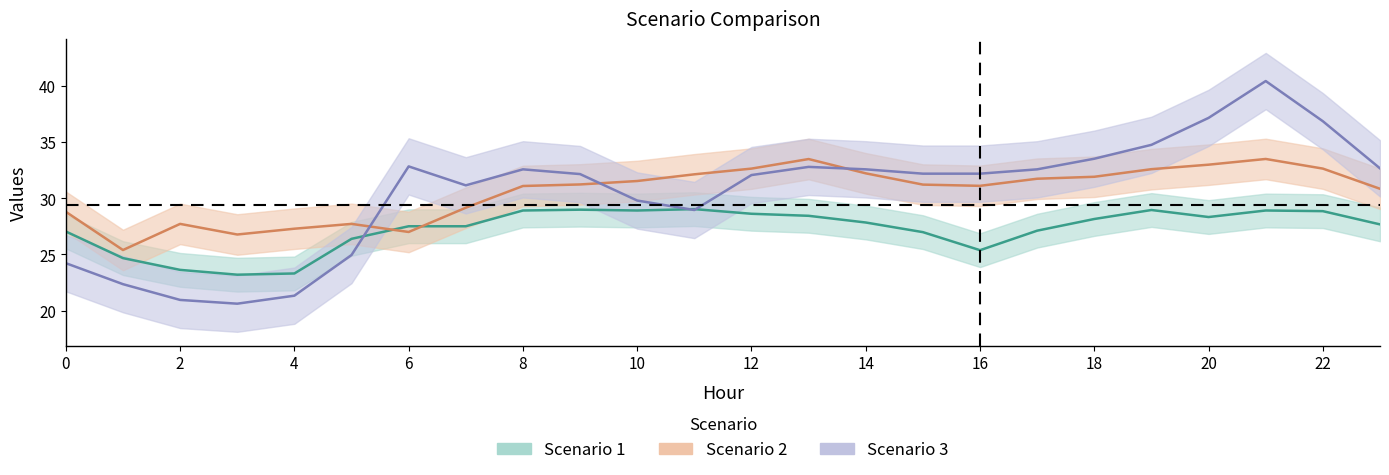

What is the difference between the maximum and second lowest values in the Scenario 3 series?

19.4